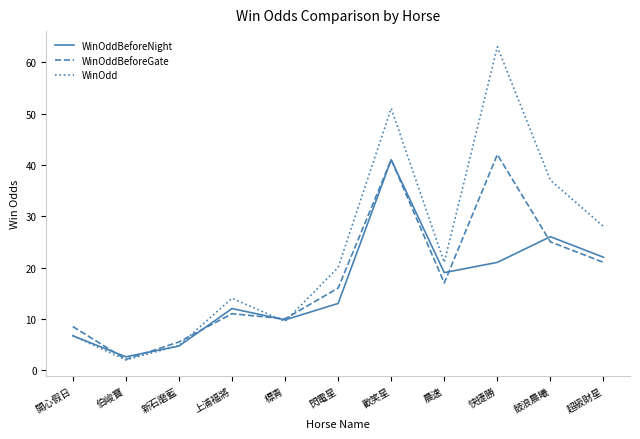

What is the difference between the maximum and minimum values in the WinOddBeforeGate series?

39.9